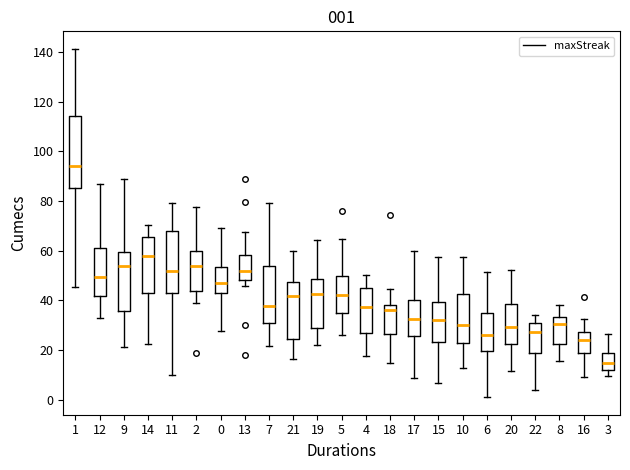

Which box is the tallest, from its lower edge to its upper edge?

1